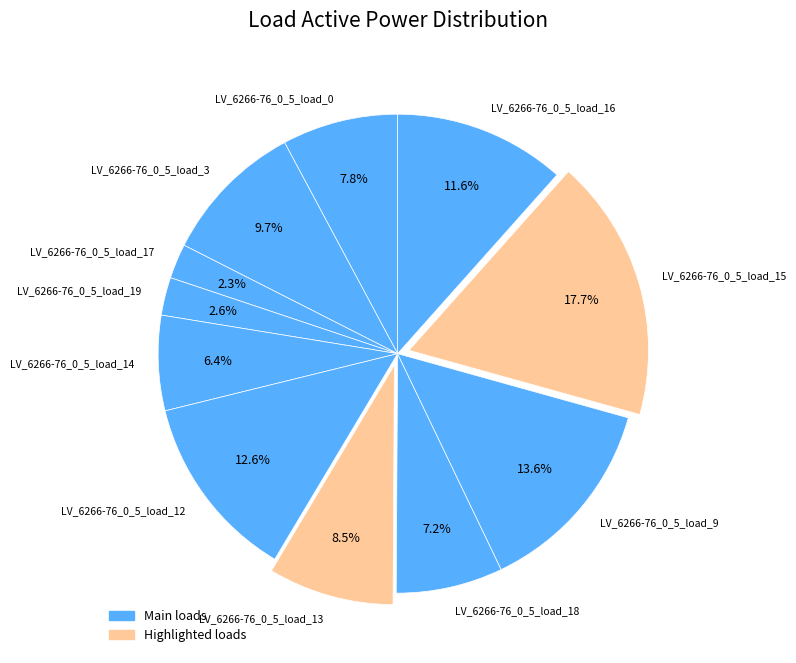

Is there a majority slice in this chart?

No